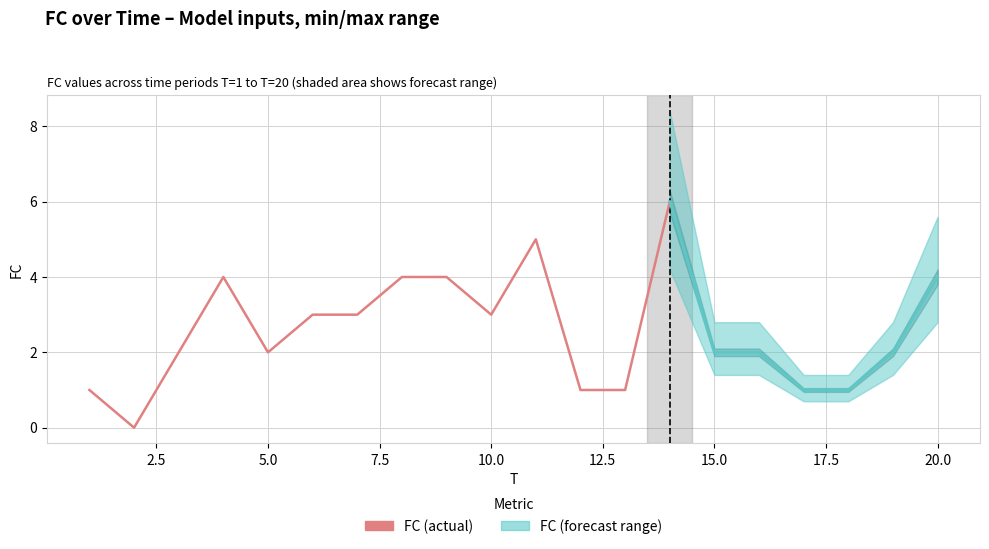

What is the difference between the maximum and minimum values?

6